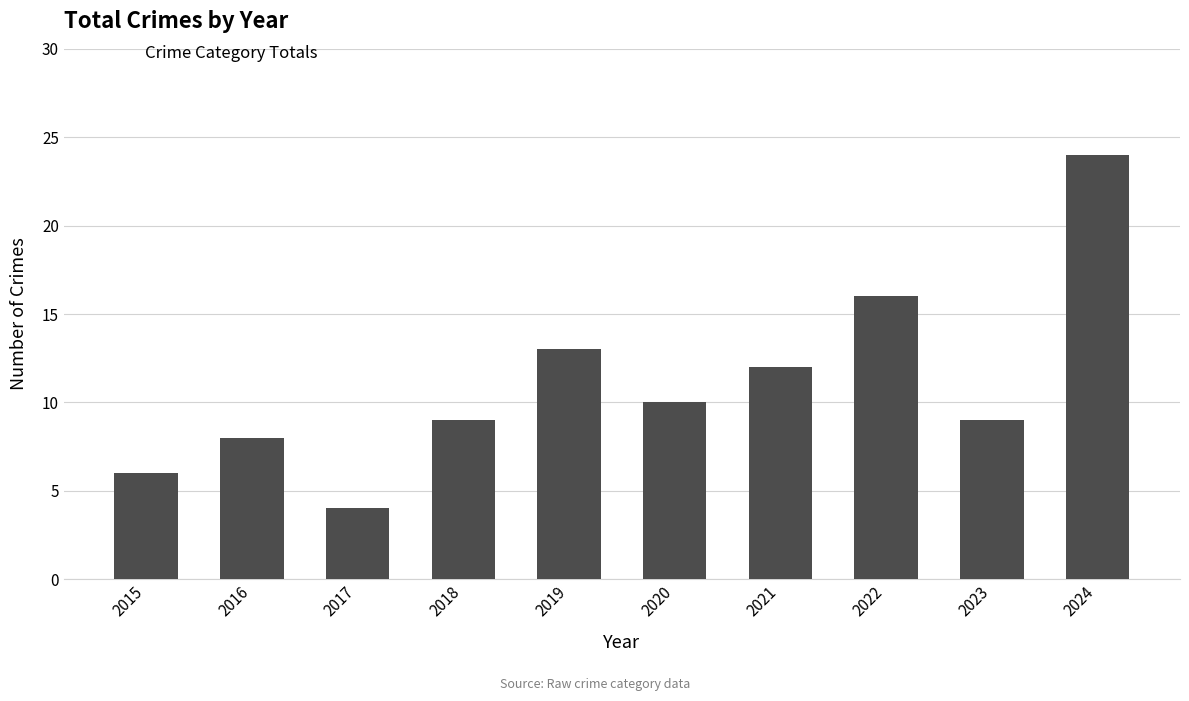

What is the difference between the values at 2017 and 2019?

9